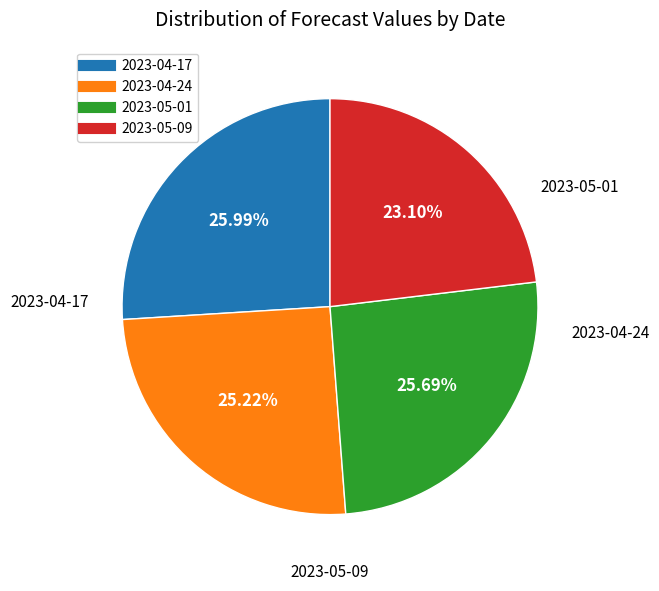

How much of the chart is everything except 2023-05-09?

76.9%